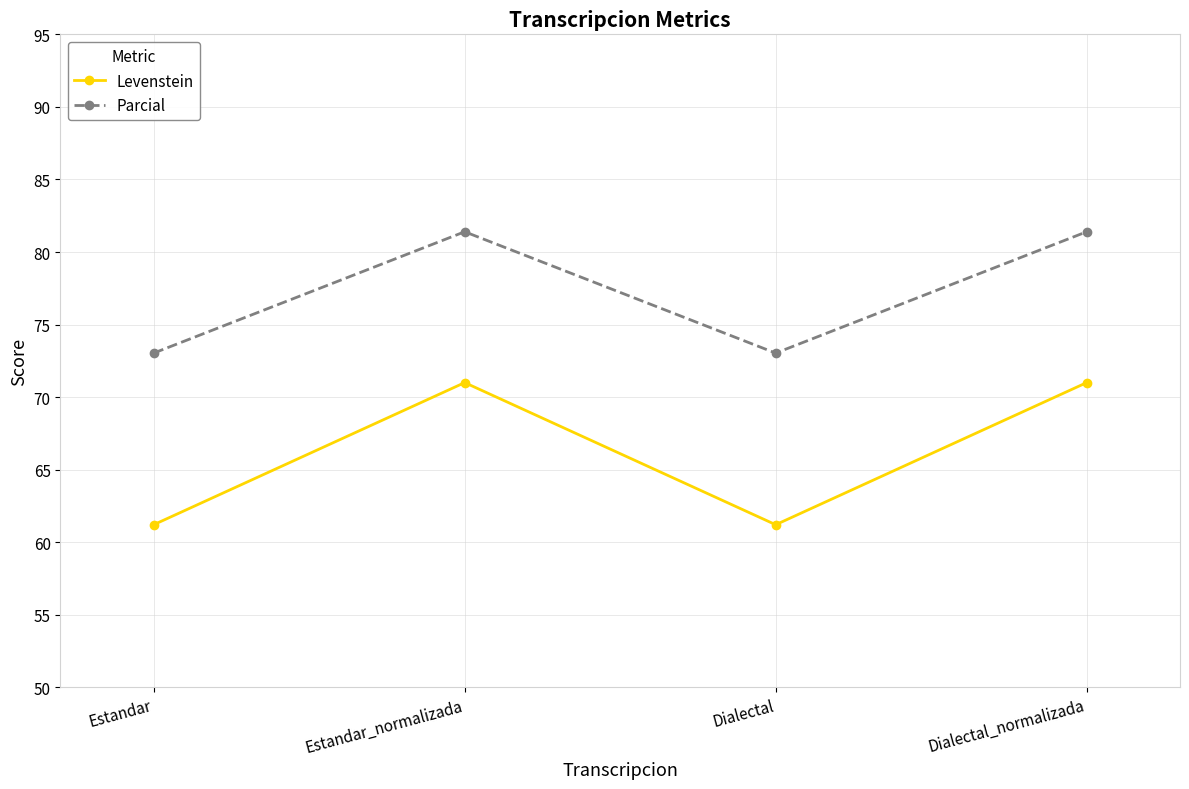

Rank the series by their average value, from highest to lowest.

Parcial, Levenstein